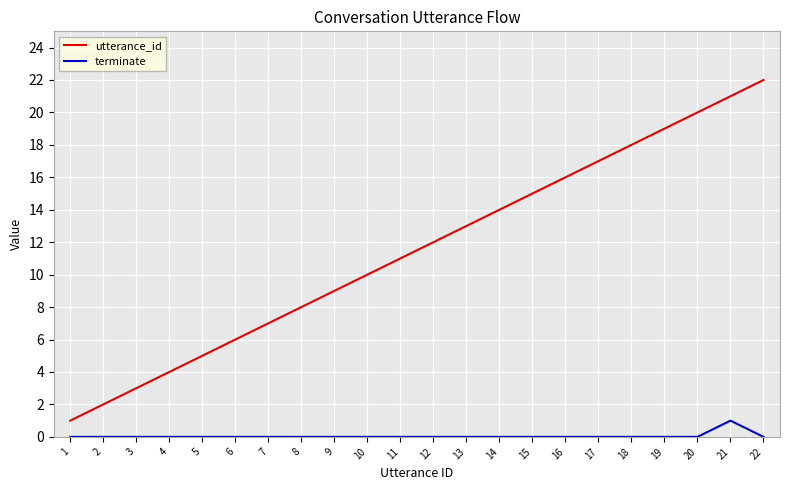

Reading left to right, list all the values displayed in this chart.

utterance_id: 1	2	3	4	5	6	7	8	9	10	11	12	13	14	15	16	17	18	19	20	21	22
terminate: 0	0	0	0	0	0	0	0	0	0	0	0	0	0	0	0	0	0	0	0	1	0